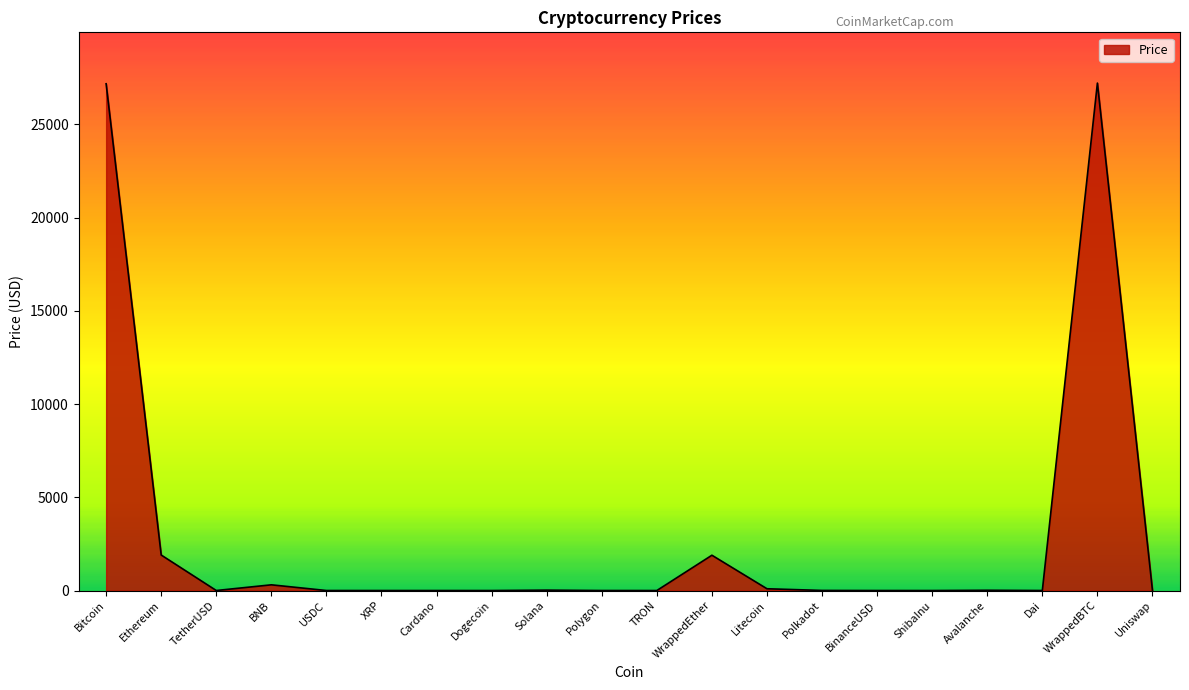

What is the maximum value shown in the chart?

27207.9